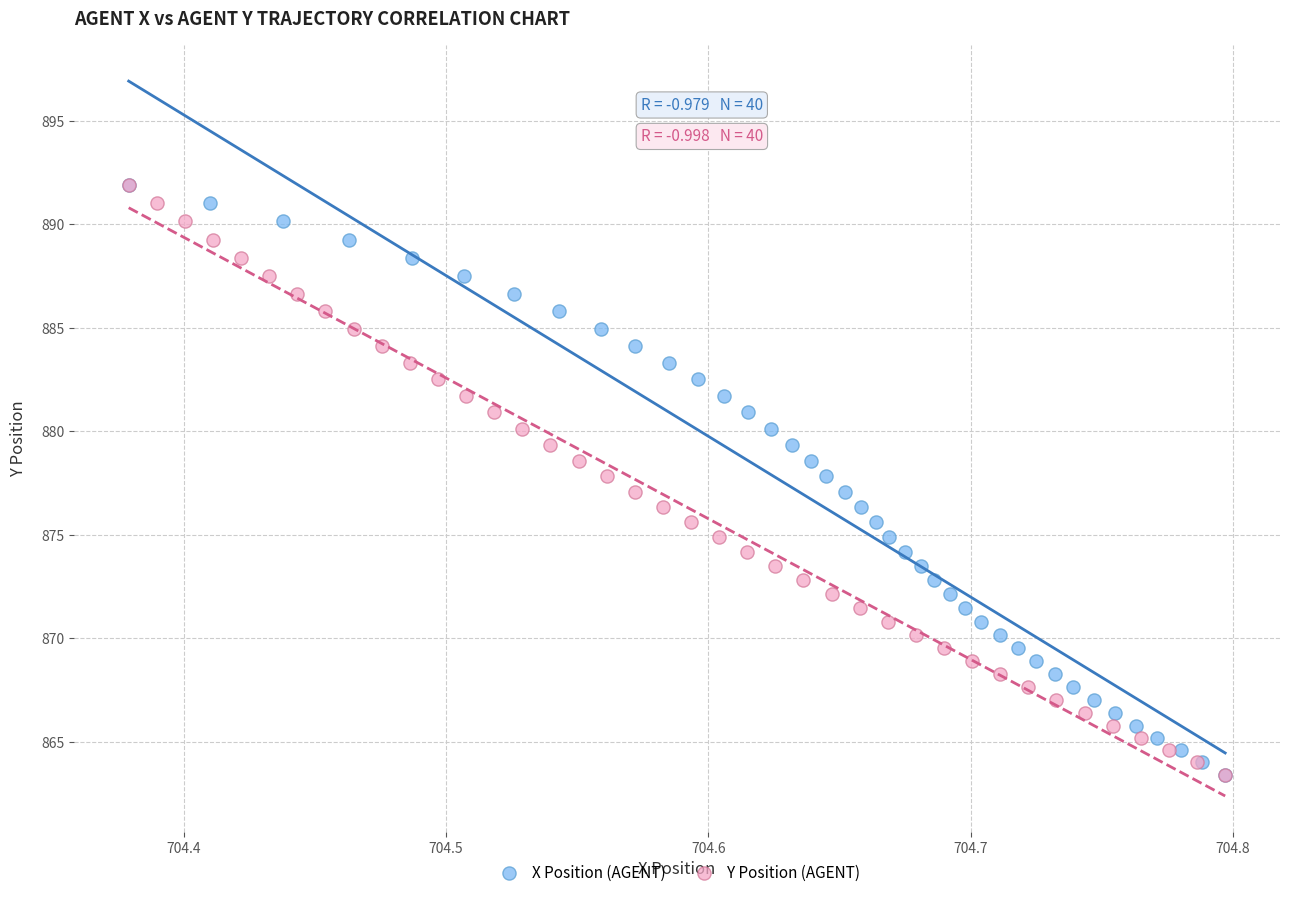

What are all the series names shown in the legend?

X Position (AGENT), Y Position (AGENT)